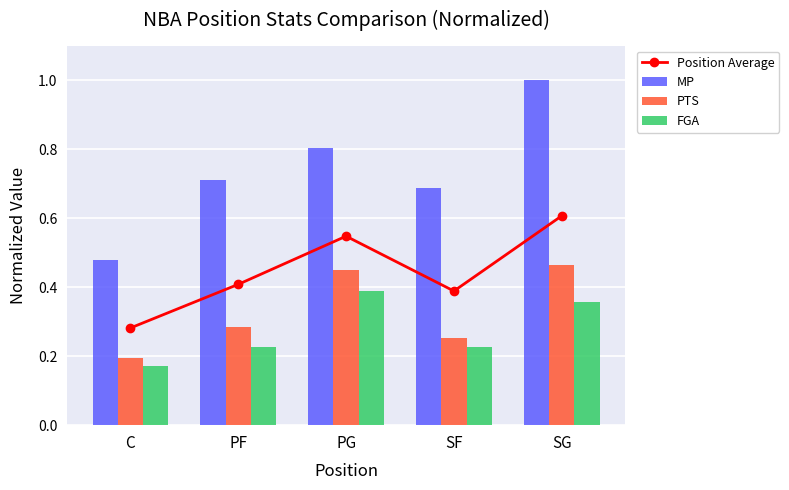

List the series in order of their peak value, lowest first.

FGA, PTS, Position Average, MP